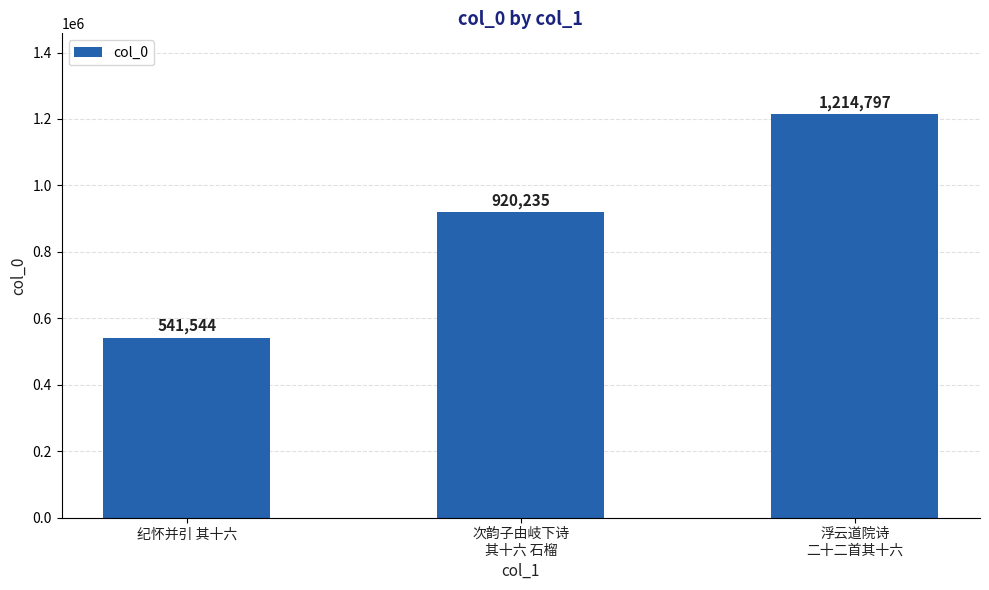

What is the maximum value shown in the chart?

1214797